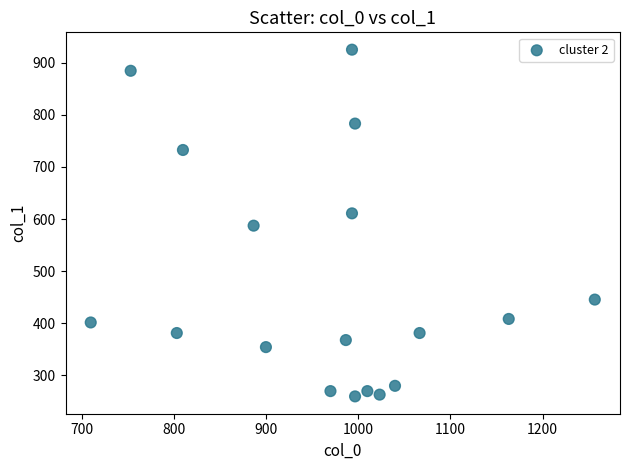

What is the range of Y values (max minus min)?

664.9